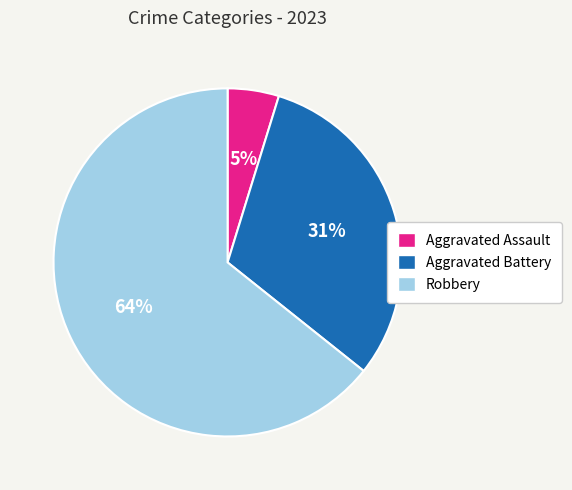

To the nearest percent, what is the difference between the Aggravated Battery and Aggravated Assault slice percentages?

26%